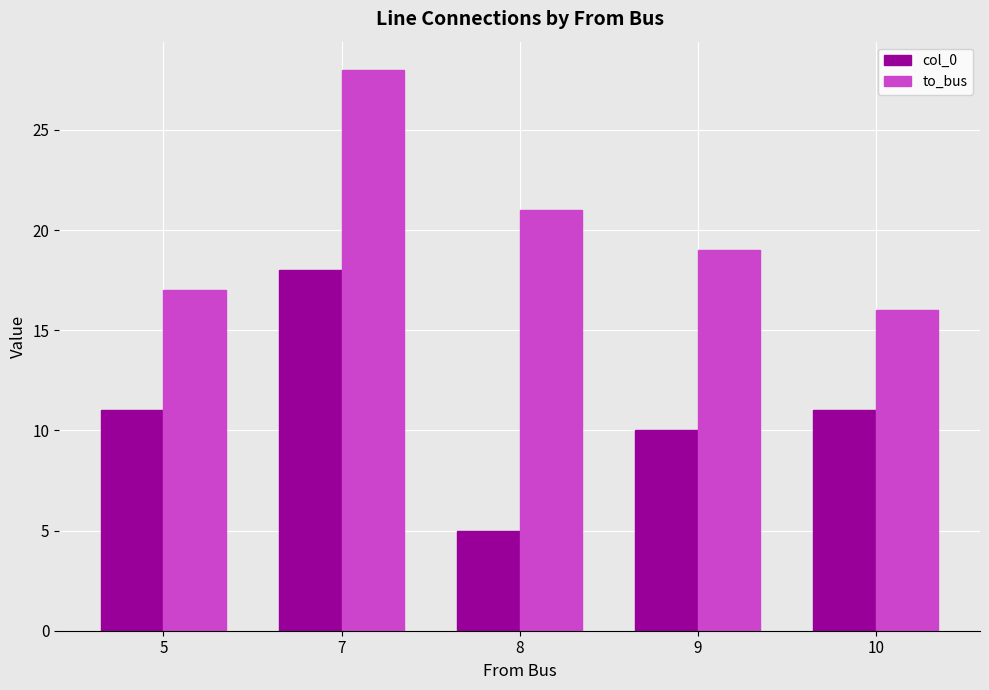

Which series has the widest spread of values?

col_0